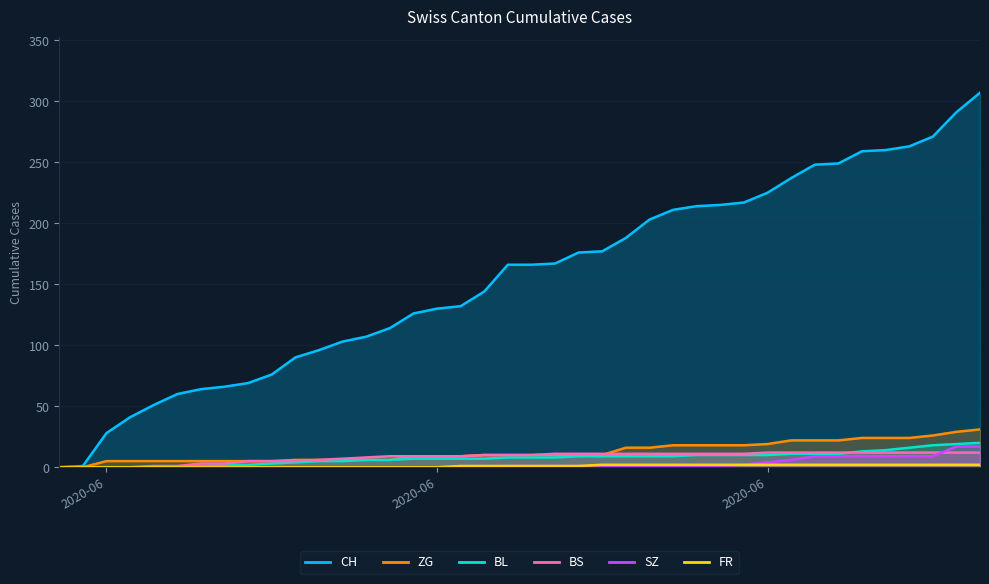

The SZ series shows 14 at 2020-07-04. True or false?

False